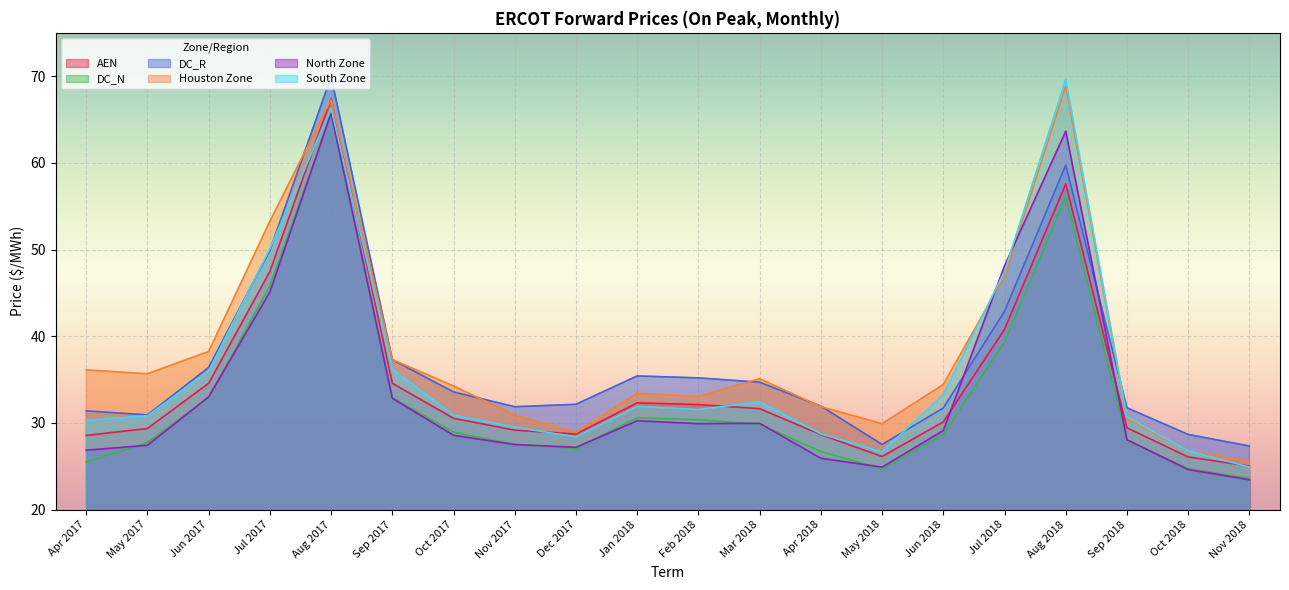

Between Jul 2017 and Jan 2018, which series saw the biggest shift?

Houston Zone